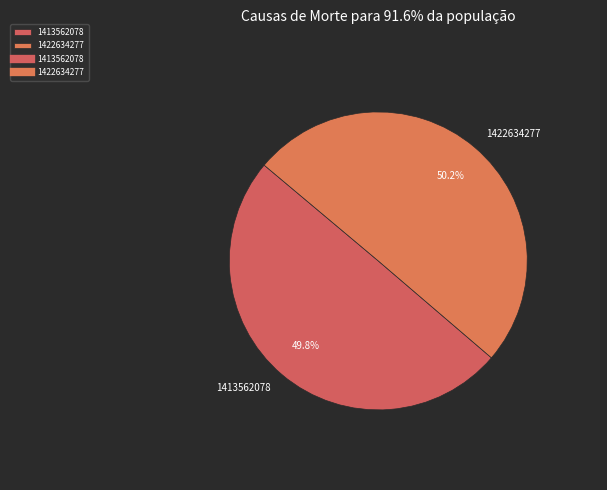

Approximately how many times larger is the value at 1413562078 compared to 1422634277?

1.0